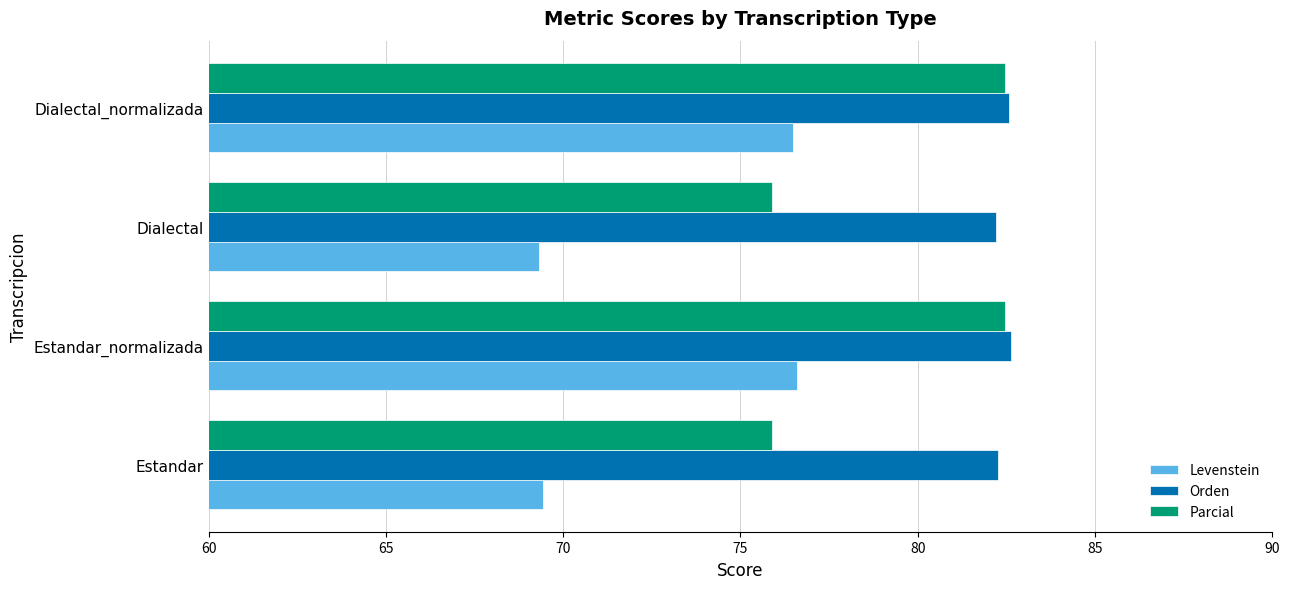

Is it true that Levenstein equals 76.5 at Dialectal_normalizada?

True